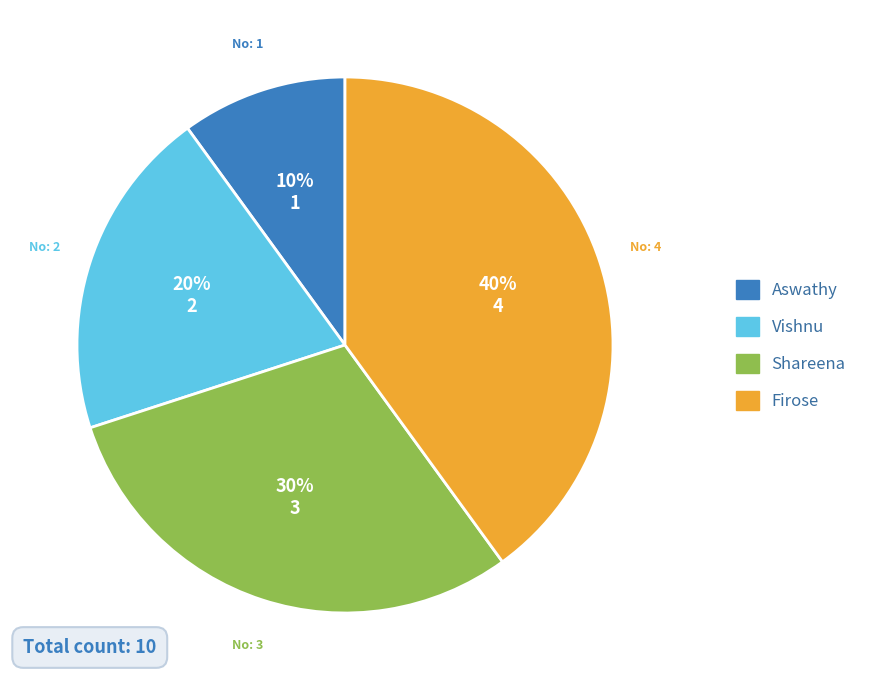

Is Firose the majority of the pie?

No